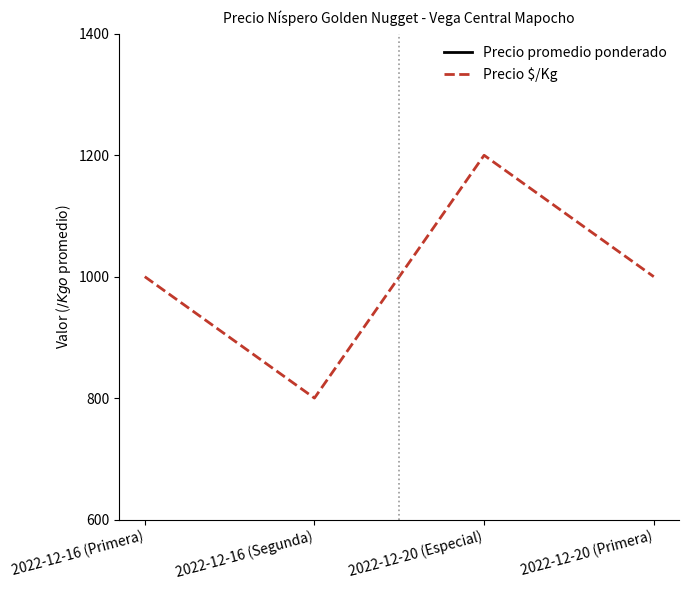

What is the label of the 3rd point from the left?

2022-12-20 (Especial)